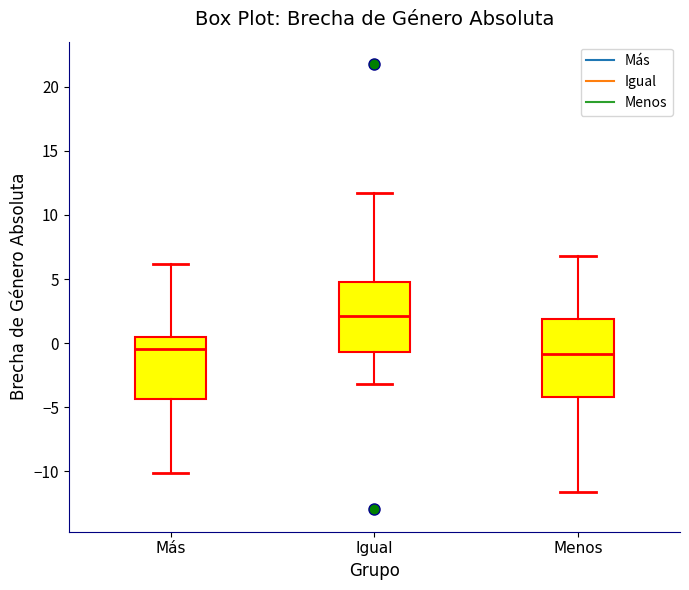

Which box is the tallest, from its lower edge to its upper edge?

Menos